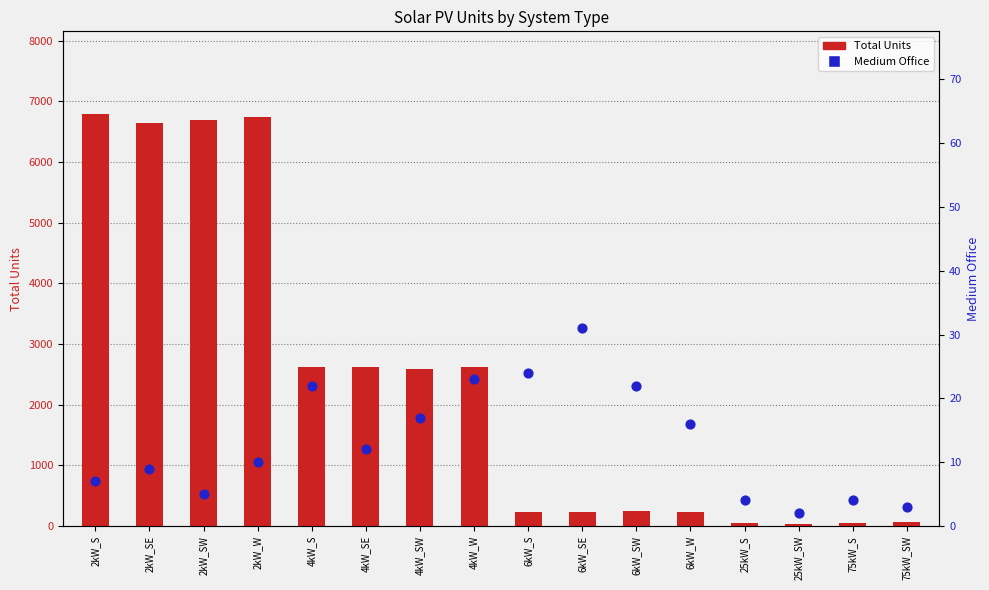

What are all the series names shown in the legend?

Total Units, Medium Office